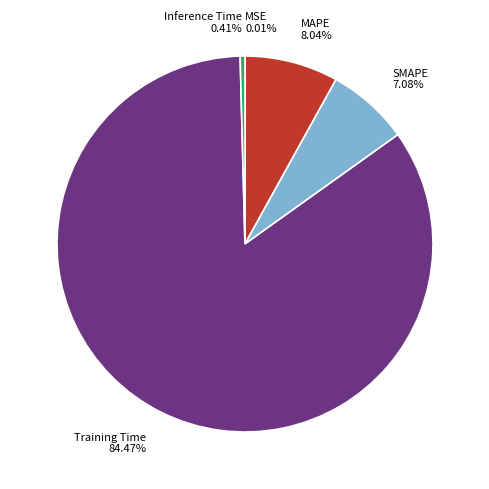

To the nearest percent, what is the difference between the MAPE and Training Time slice percentages?

76%